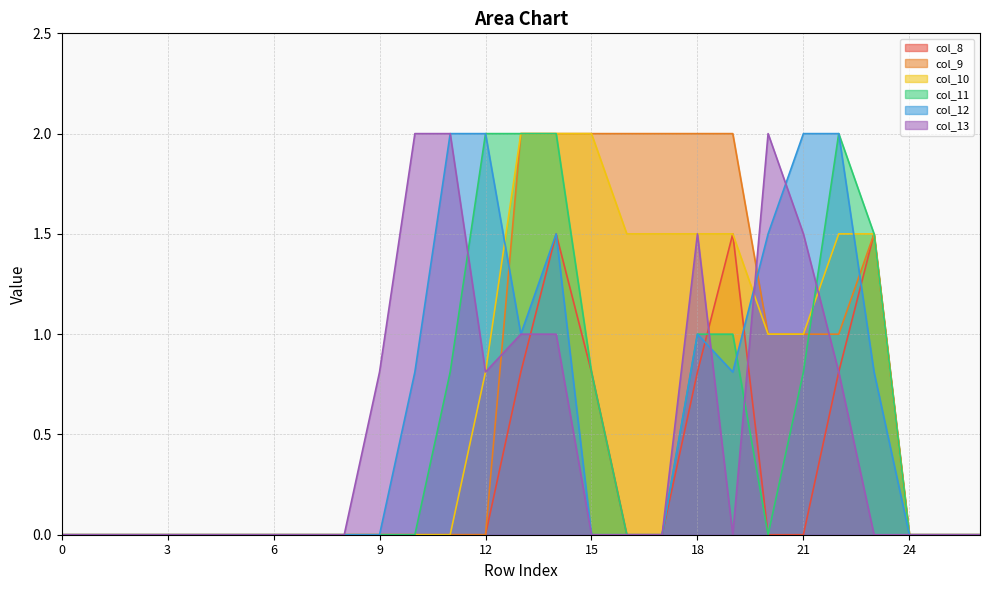

The value of col_11 at 3 is 1.2. True or false?

False